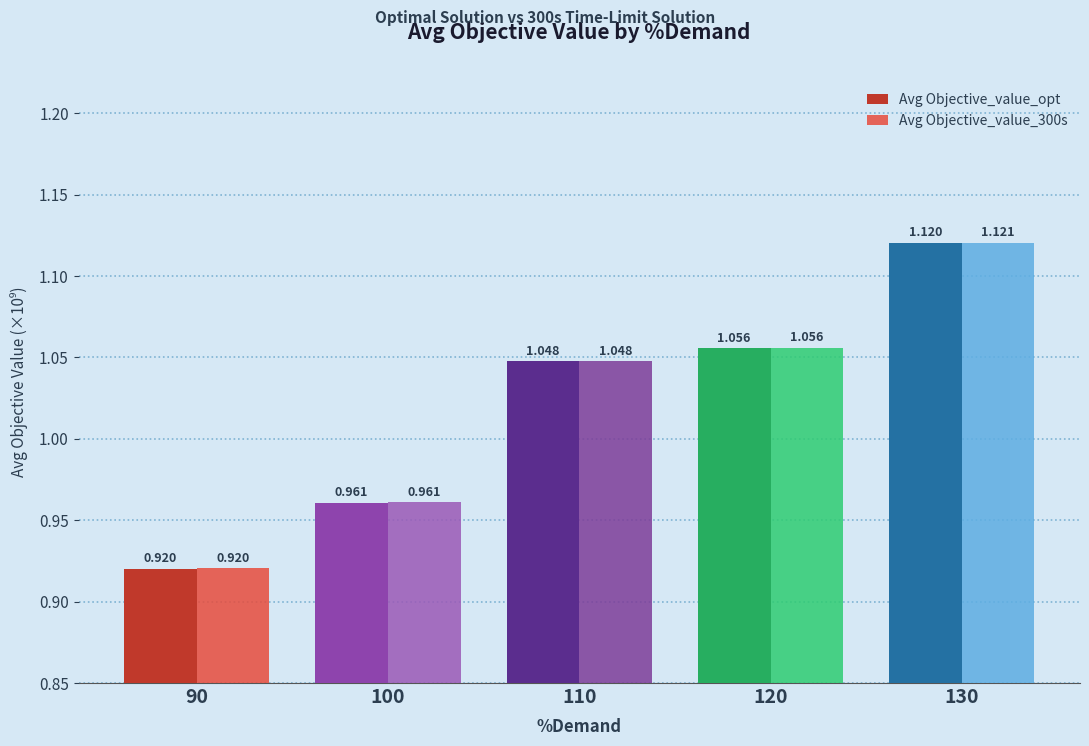

What are all the series names shown in the legend?

Avg Objective_value_opt, Avg Objective_value_300s